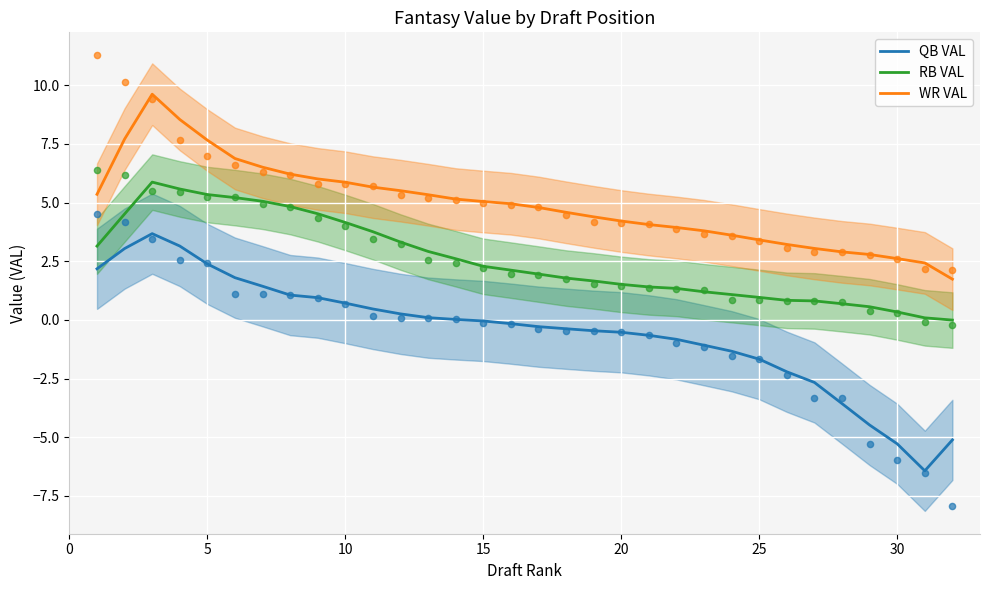

What are all the series names shown in the legend?

QB VAL, RB VAL, WR VAL